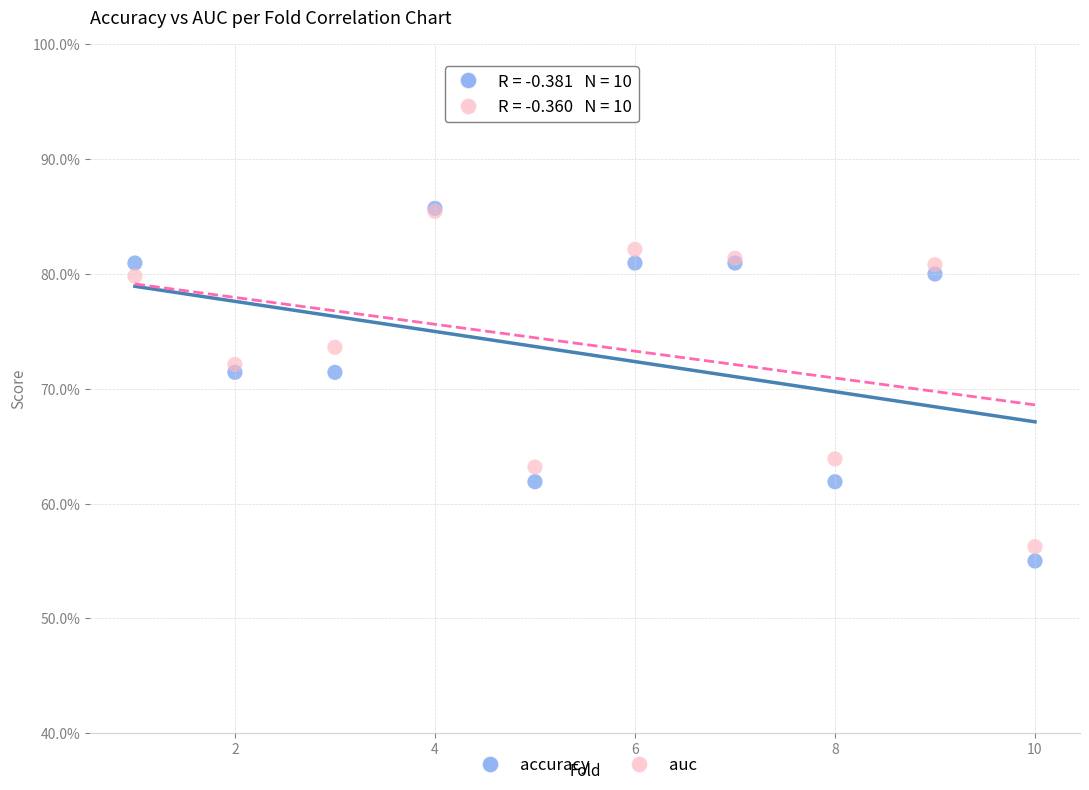

Which series has the widest spread of Y values?

accuracy